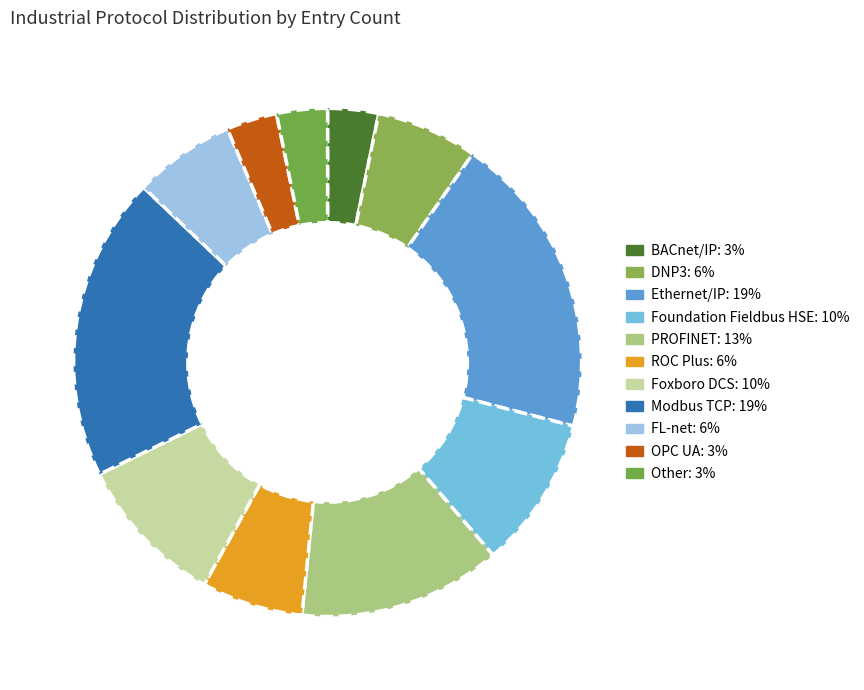

The Foundation Fieldbus HSE slice represents 18% of the pie. True or false?

False